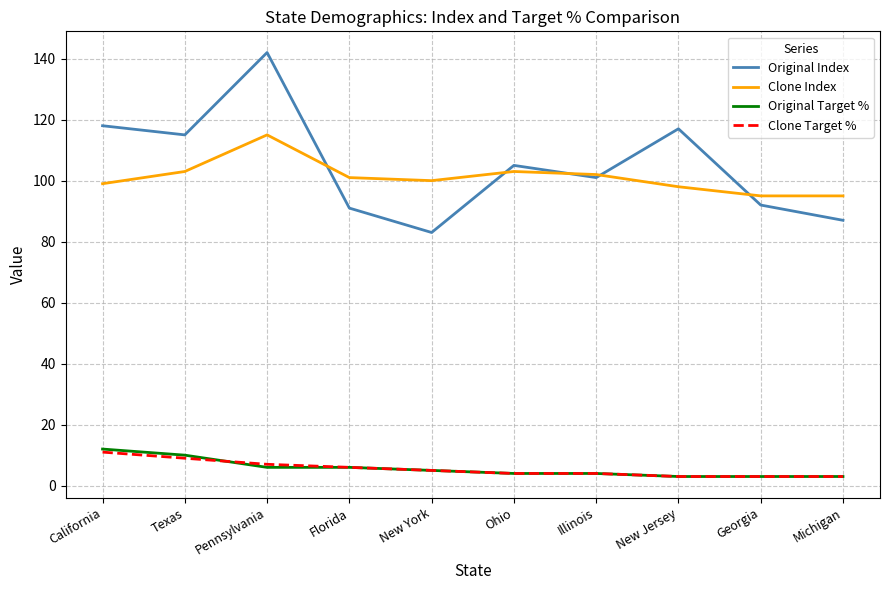

The Original Target % series shows 10 at Texas. True or false?

True